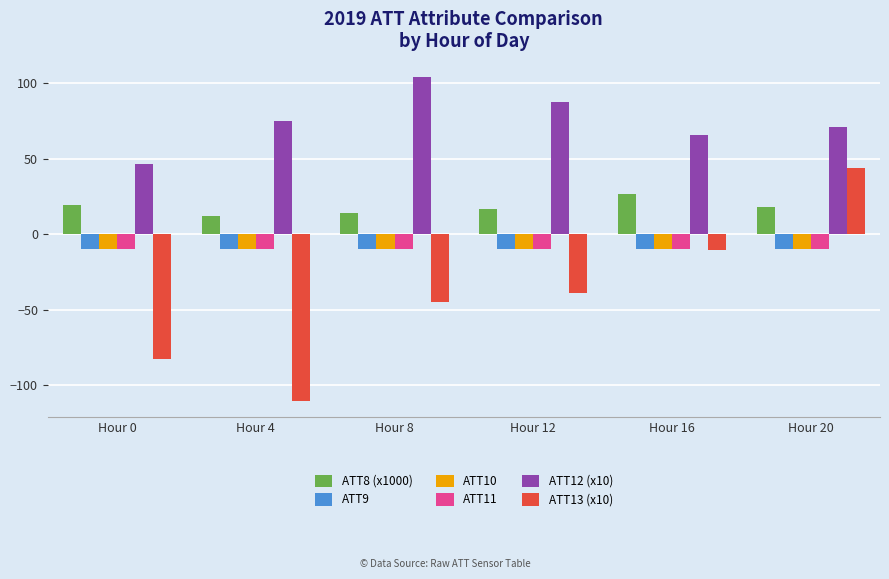

Which series has the largest range (max minus min)?

ATT13 (x10)